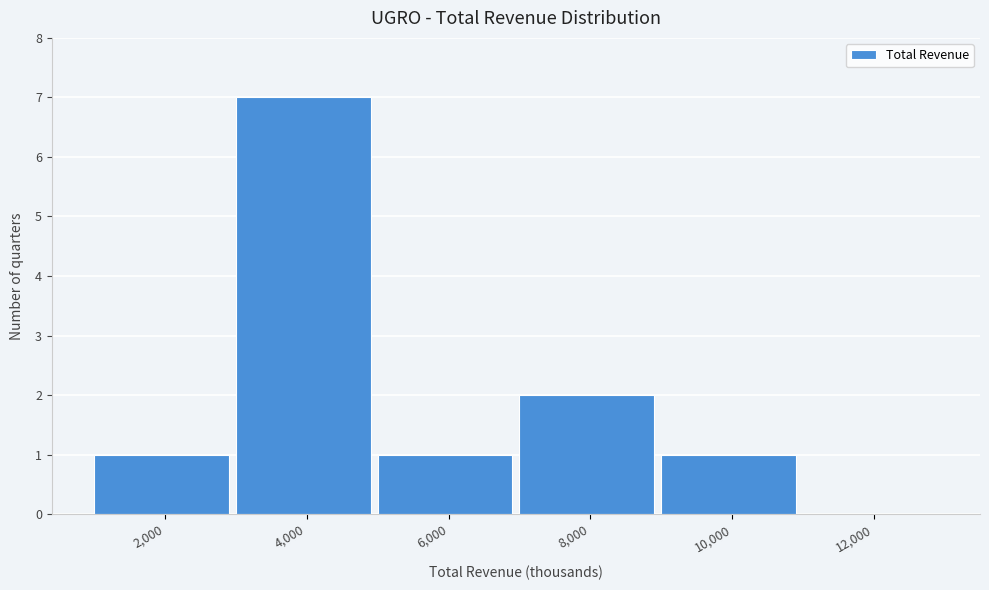

Reading left to right, list all the values displayed in this chart.

2,000=1	4,000=7	6,000=1	8,000=2	10,000=1	12,000=0